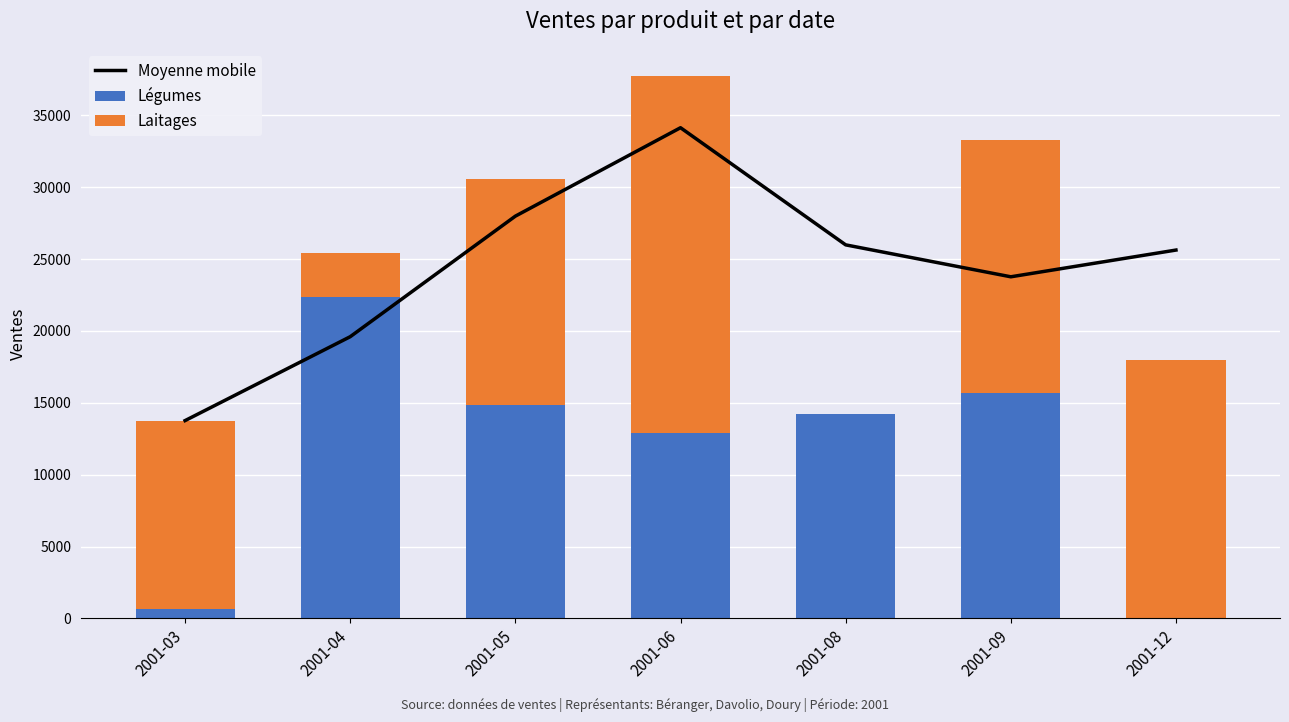

Reading left to right, extract all data points from this chart.

Moyenne mobile: 2001-03=13763.0	2001-04=19600.0	2001-05=27988.0	2001-06=34140.5	2001-08=25990.0	2001-09=23768.0	2001-12=25628.0
Légumes: 2001-03=668.0	2001-04=22349.0	2001-05=14844.0	2001-06=12932.0	2001-08=14238.0	2001-09=15683.0	2001-12=0.0
Laitages: 2001-03=13095.0	2001-04=3088.0	2001-05=15695.0	2001-06=24810.0	2001-08=0.0	2001-09=17615.0	2001-12=17958.0